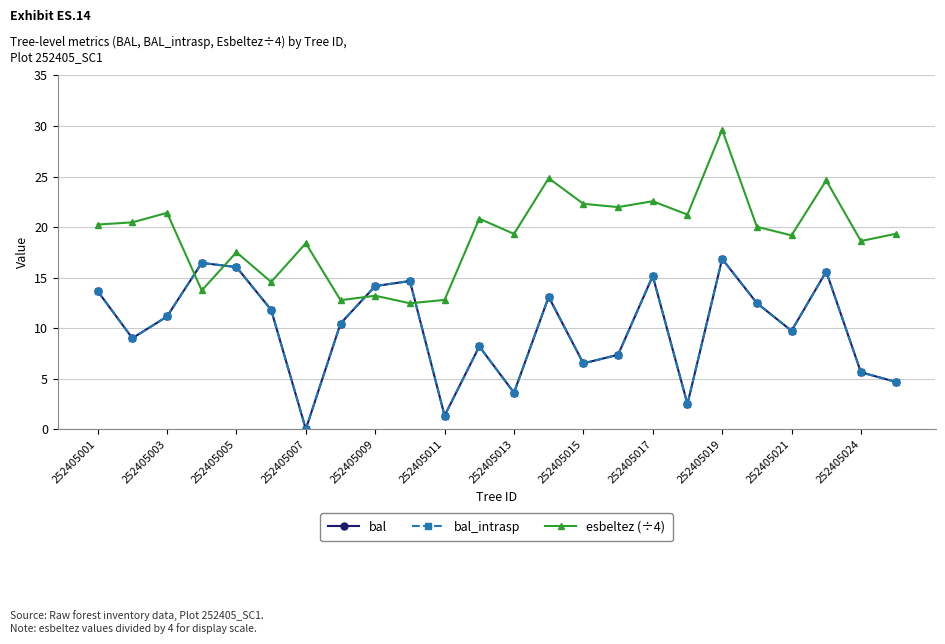

At how many categories does at least one series exceed 0?

24